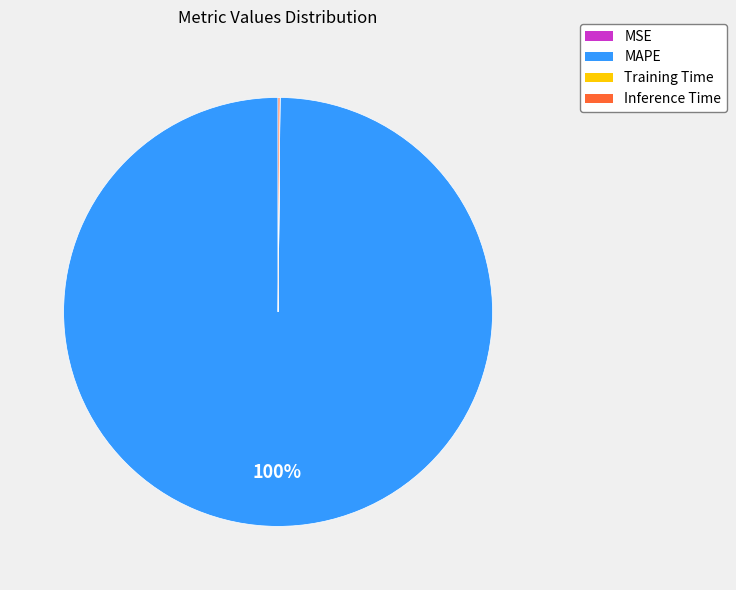

Does MAPE account for over 50% of the chart?

Yes